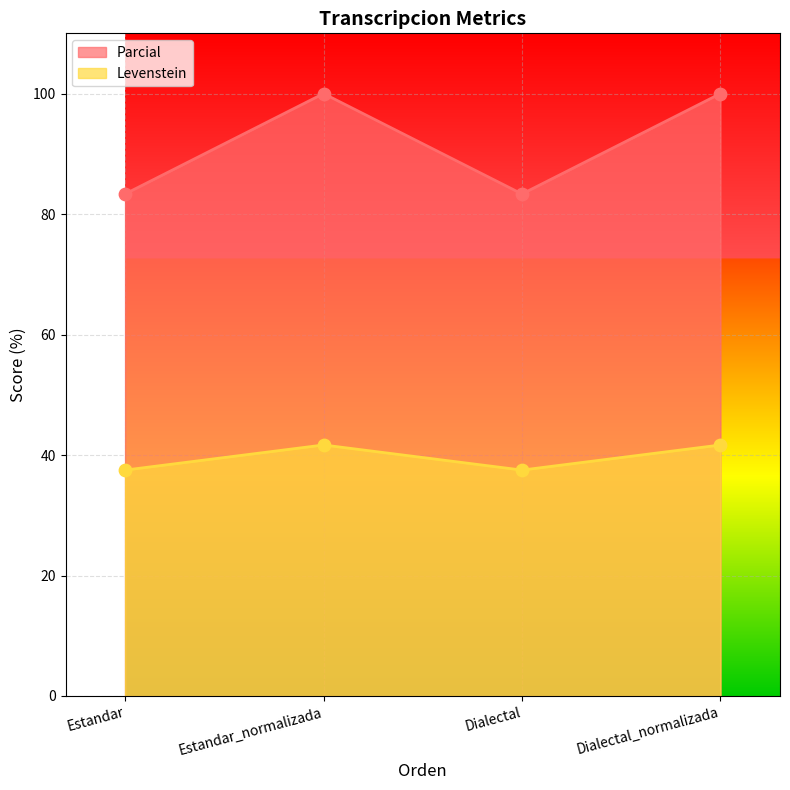

Is the value of Parcial at Dialectal_normalizada greater than the value of Levenstein at Estandar?

Yes